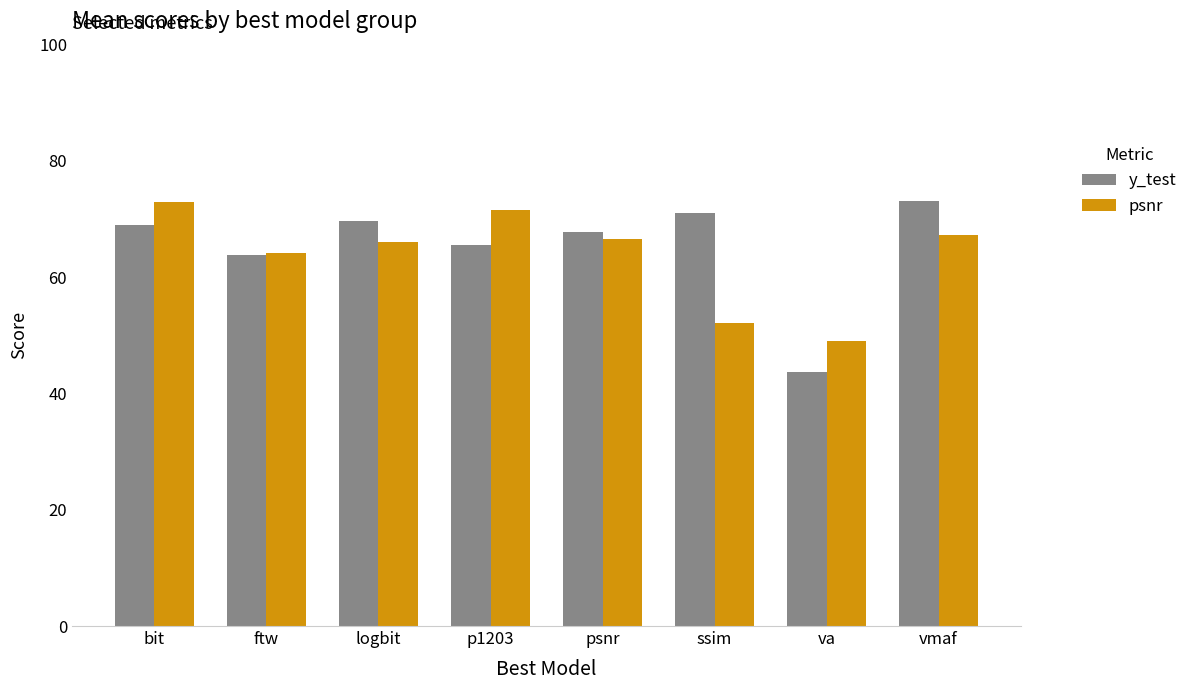

Which series has the largest range (max minus min)?

y_test